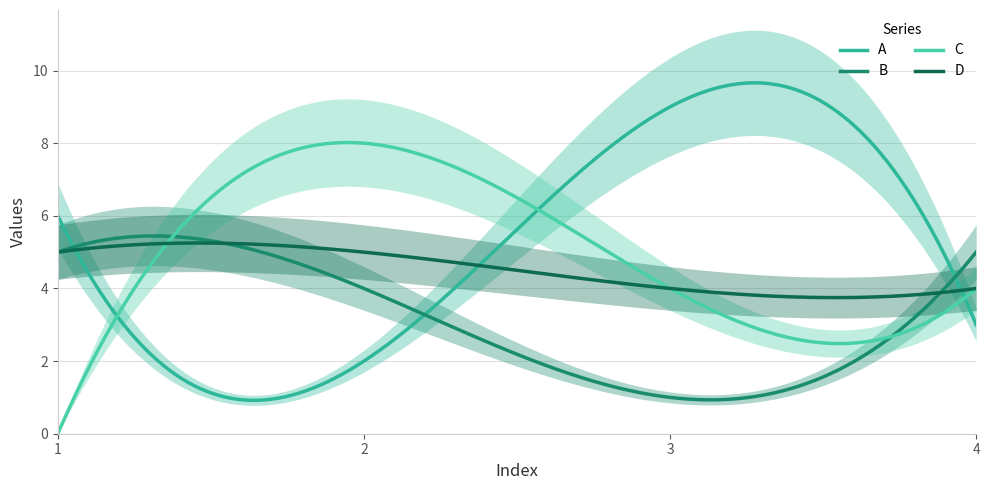

True or false: A and B cross at least once.

True